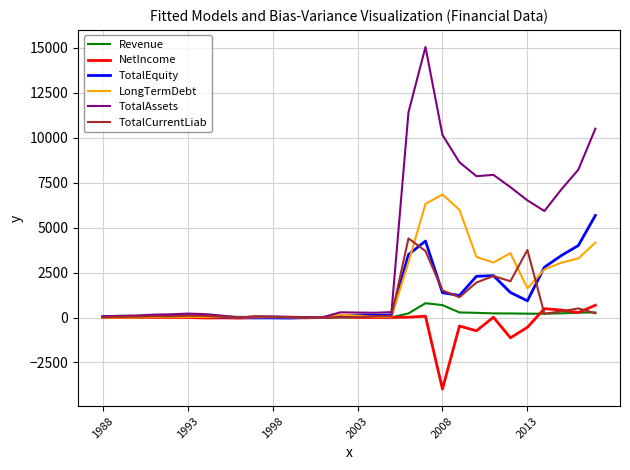

Is this an area chart (filled region under the line)?

No